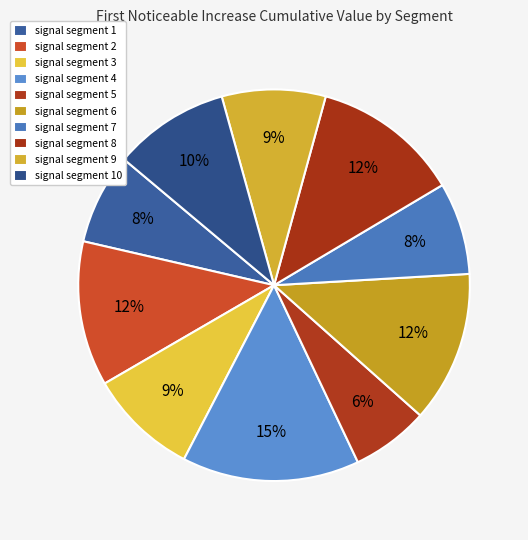

Combined, what portion of the pie is signal segment 7 and signal segment 8?

19.8%